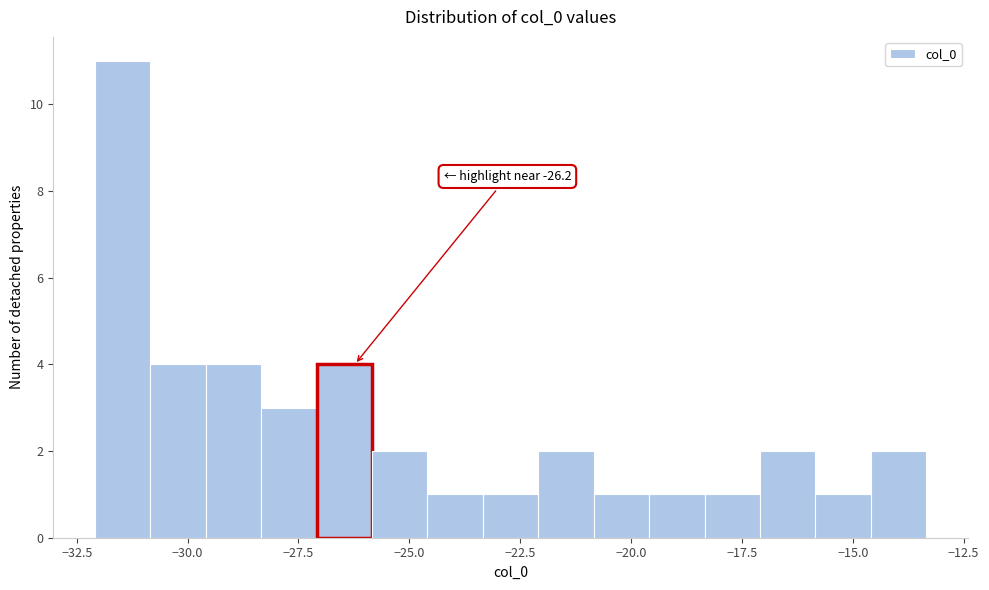

Read against the x-axis, roughly where is the centre of the tallest bar?

-31.5